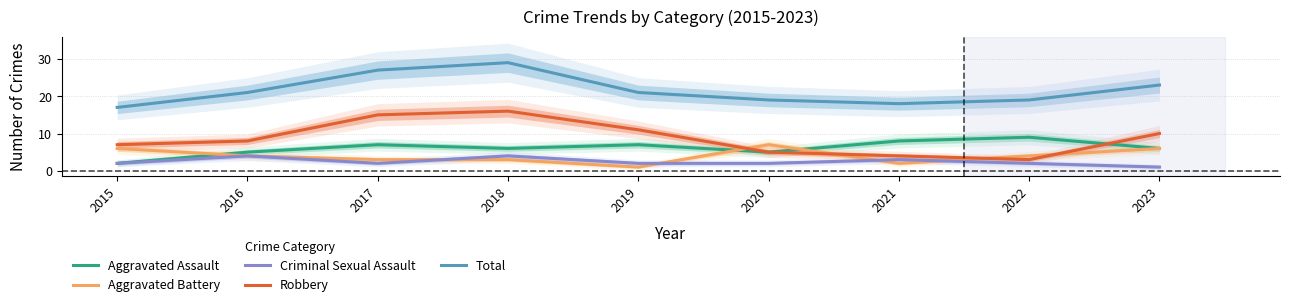

Reading left to right, transcribe all the data shown in this chart.

Aggravated Assault: 2015=2	2016=5	2017=7	2018=6	2019=7	2020=5	2021=8	2022=9	2023=6
Aggravated Battery: 2015=6	2016=4	2017=3	2018=3	2019=1	2020=7	2021=2	2022=4	2023=6
Criminal Sexual Assault: 2015=2	2016=4	2017=2	2018=4	2019=2	2020=2	2021=3	2022=2	2023=1
Robbery: 2015=7	2016=8	2017=15	2018=16	2019=11	2020=5	2021=4	2022=3	2023=10
Total: 2015=17	2016=21	2017=27	2018=29	2019=21	2020=19	2021=18	2022=19	2023=23